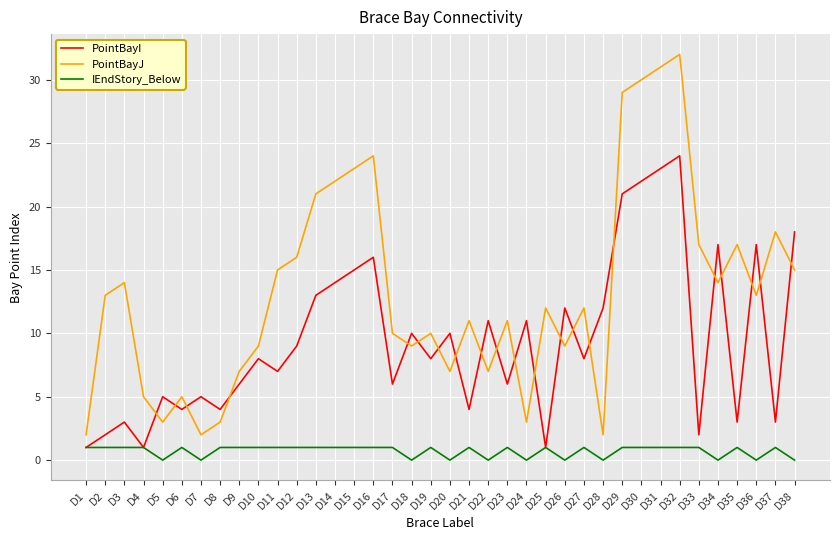

Rank the series by their maximum value, from lowest to highest.

IEndStory_Below, PointBayI, PointBayJ